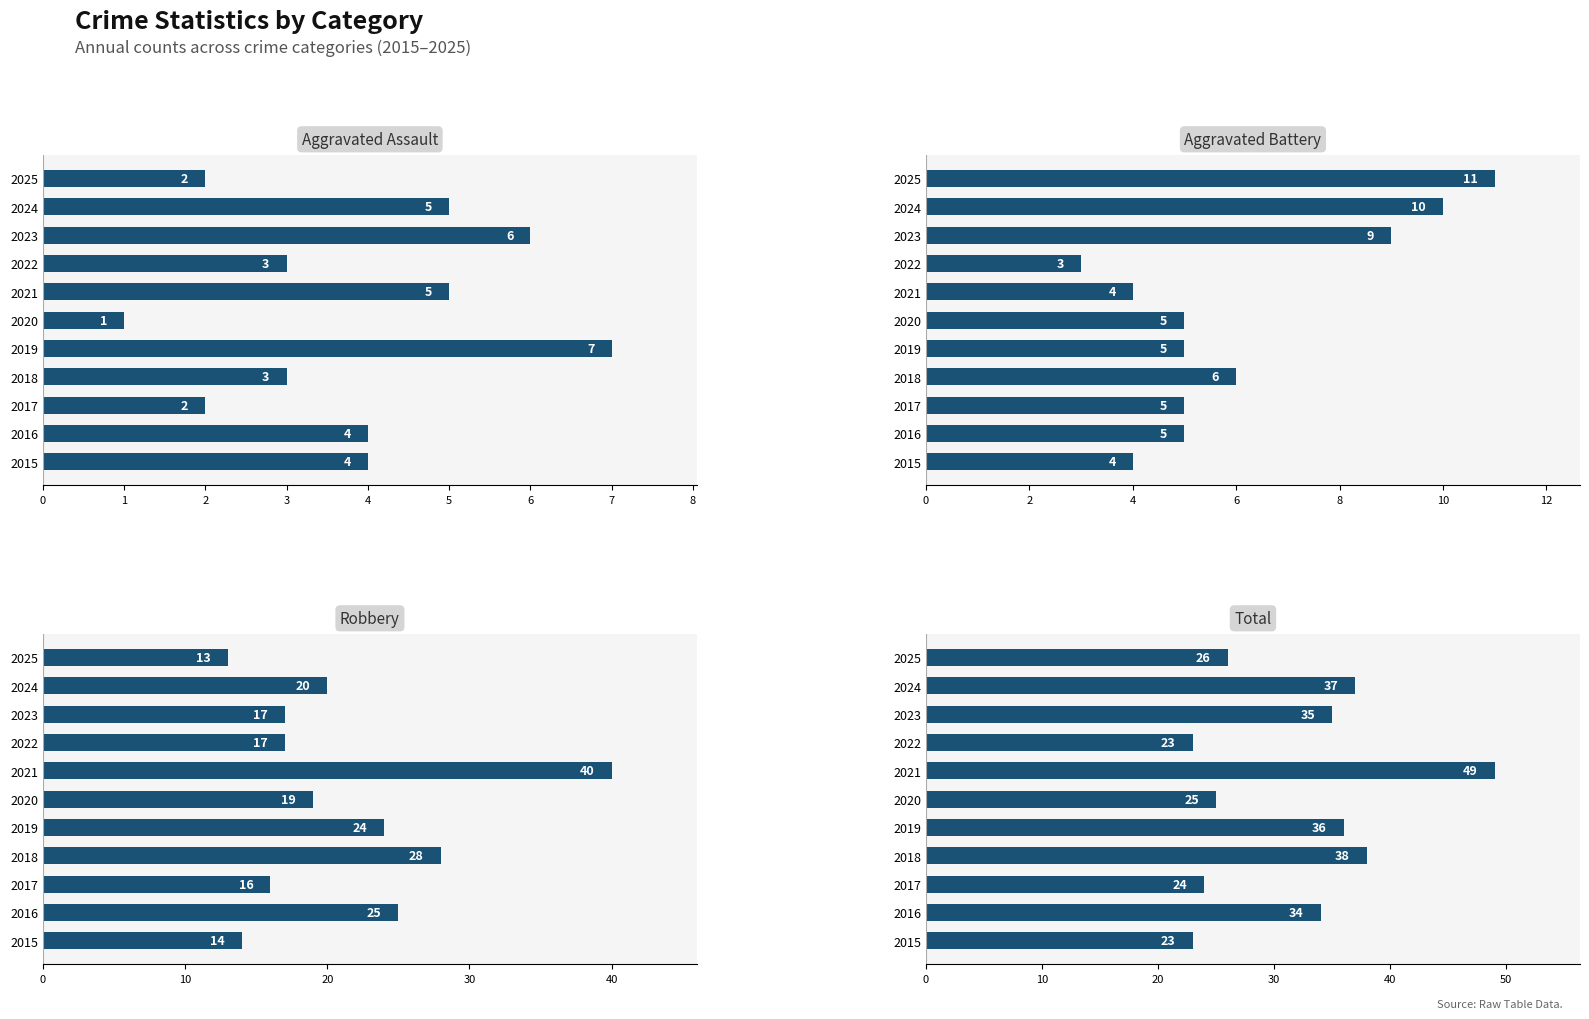

Where does the Robbery series first go above 19?

2016